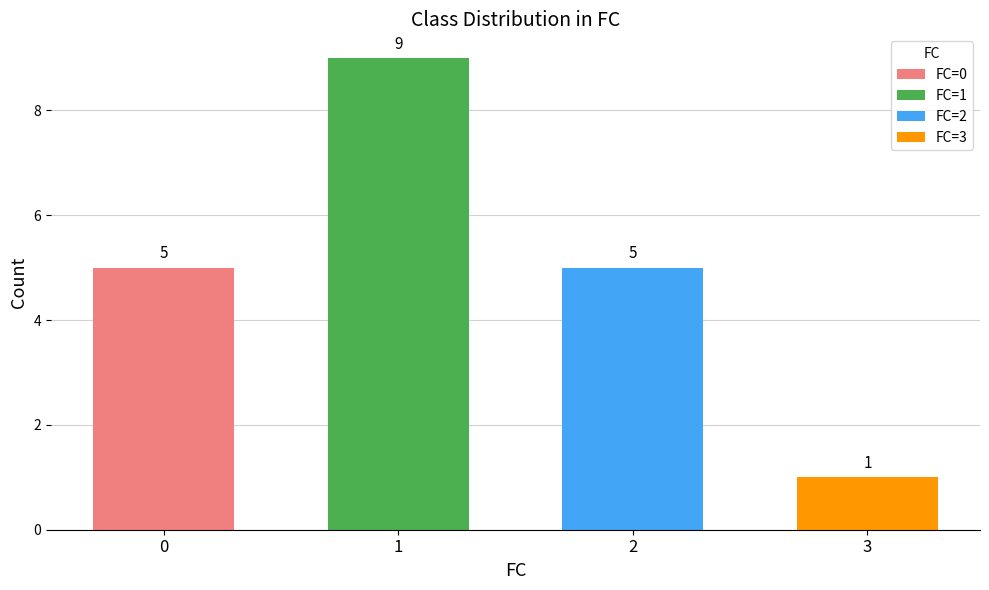

The value at 0 is 5. True or false?

True